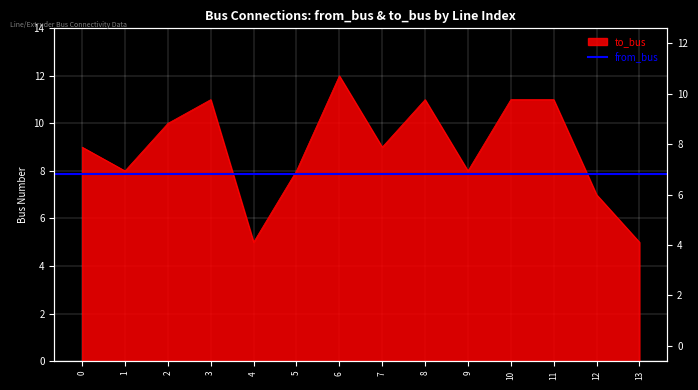

List the labels in order of value, largest first.

6, 3, 8, 10, 11, 2, 0, 7, 1, 5, 9, 12, 4, 13